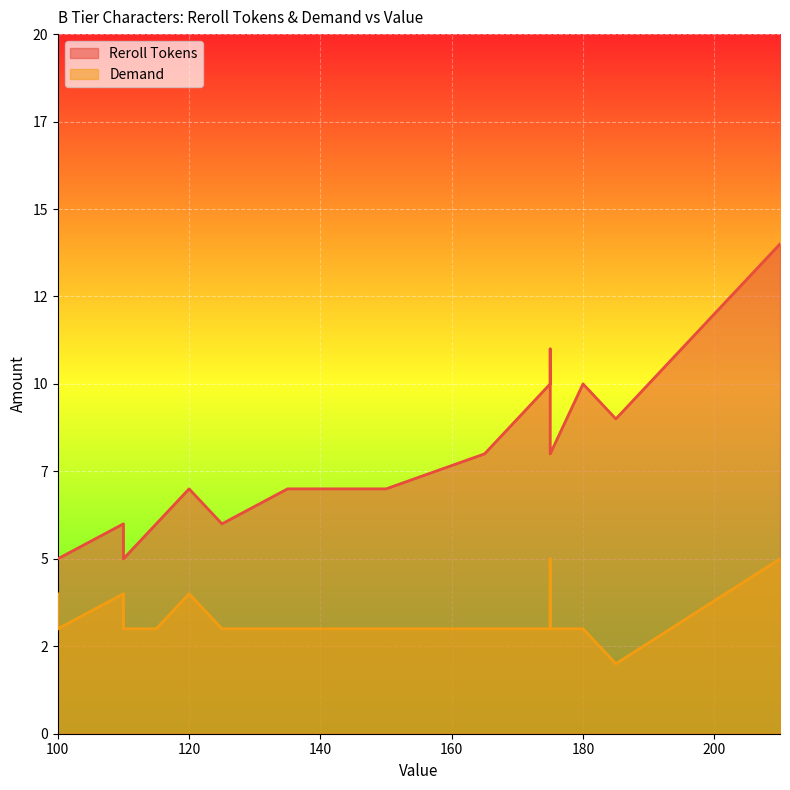

What is the sum of all Demand values?

82